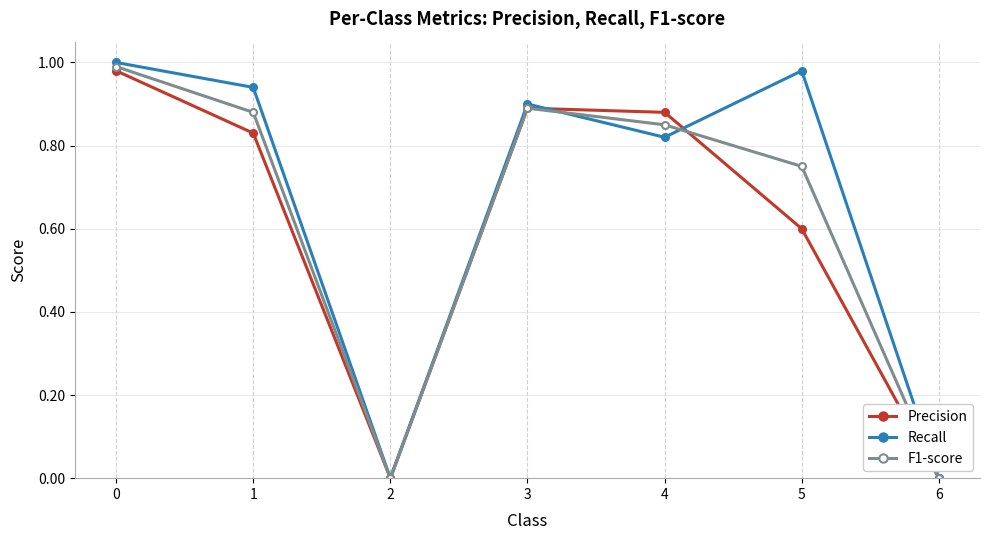

At which category does Precision reach its first local peak?

3